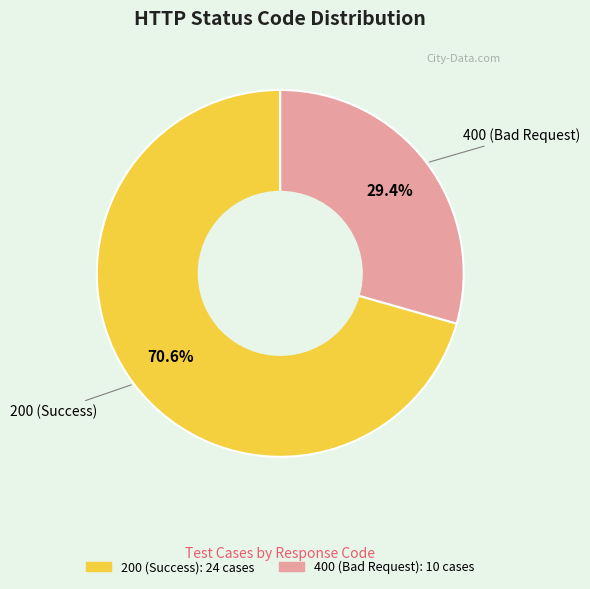

Which category has the smallest portion of the pie?

400